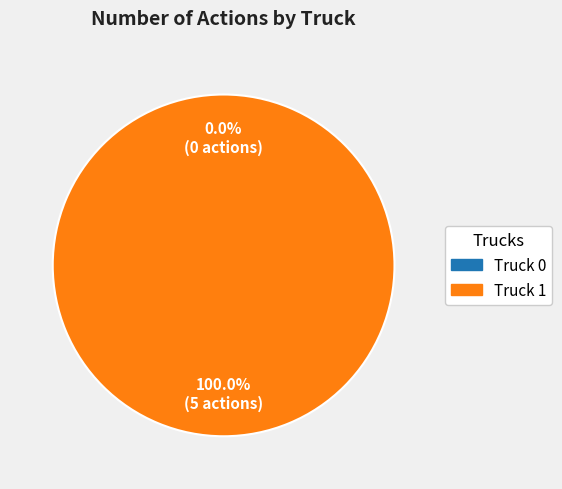

The Truck 0 slice represents 1% of the pie. True or false?

False